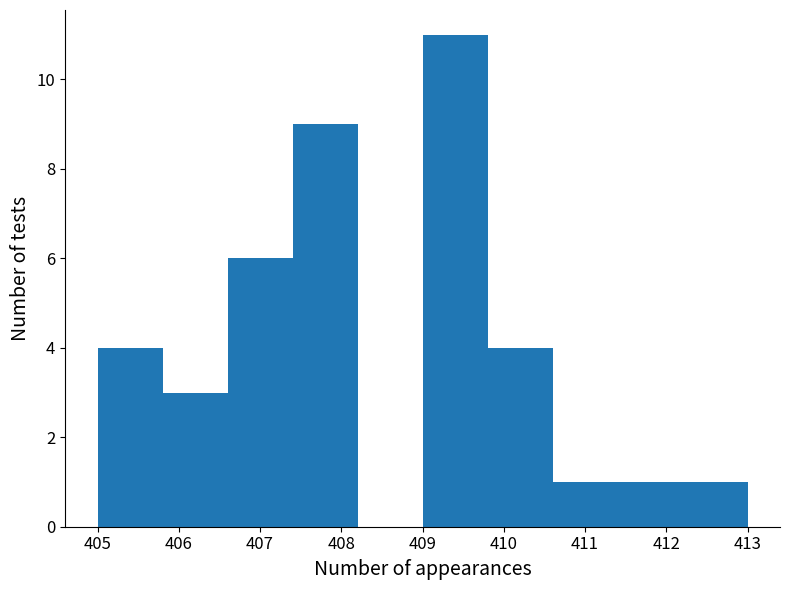

Reading left to right, transcribe this chart: for each bar, give the range it covers on the x-axis and its height. The values are not printed on the chart, so give them approximately, as read against the axis.

405.0 to 405.8: 4
405.8 to 406.6: 3
406.6 to 407.4: 6
407.4 to 408.2: 9
408.2 to 409.0: 0
409.0 to 409.8: 11
409.8 to 410.6: 4
410.6 to 411.4: 1
411.4 to 412.2: 1
412.2 to 413.0: 1